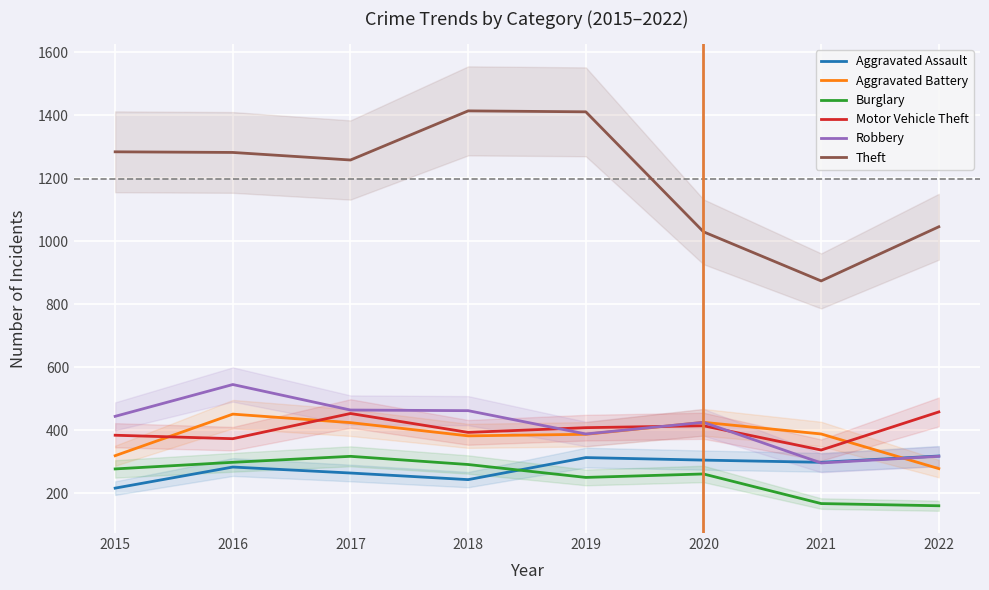

Reading right to left, extract all data points from this chart.

Aggravated Assault: 2022=318	2021=298	2020=305	2019=313	2018=243	2017=264	2016=283	2015=216
Aggravated Battery: 2022=278	2021=388	2020=425	2019=387	2018=382	2017=424	2016=451	2015=319
Burglary: 2022=160	2021=167	2020=261	2019=250	2018=291	2017=317	2016=298	2015=277
Motor Vehicle Theft: 2022=458	2021=337	2020=414	2019=408	2018=393	2017=453	2016=373	2015=384
Robbery: 2022=317	2021=296	2020=425	2019=388	2018=462	2017=464	2016=545	2015=444
Theft: 2022=1046	2021=874	2020=1030	2019=1411	2018=1414	2017=1258	2016=1282	2015=1284